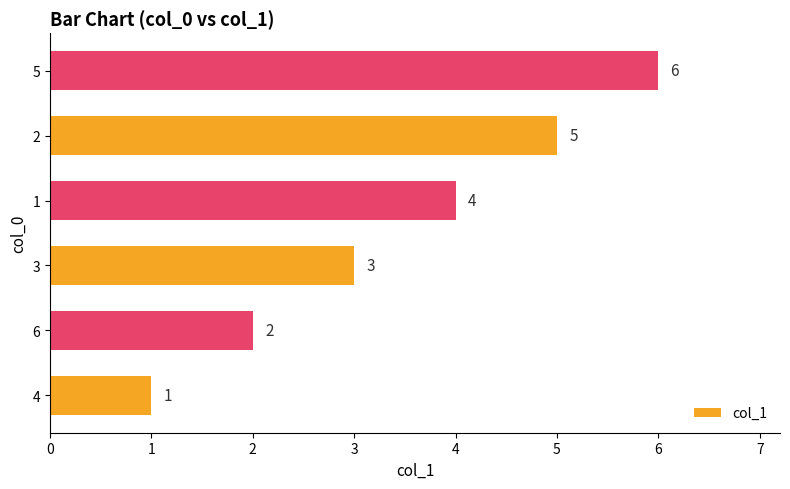

Count the values in the range 2 to 5.

4